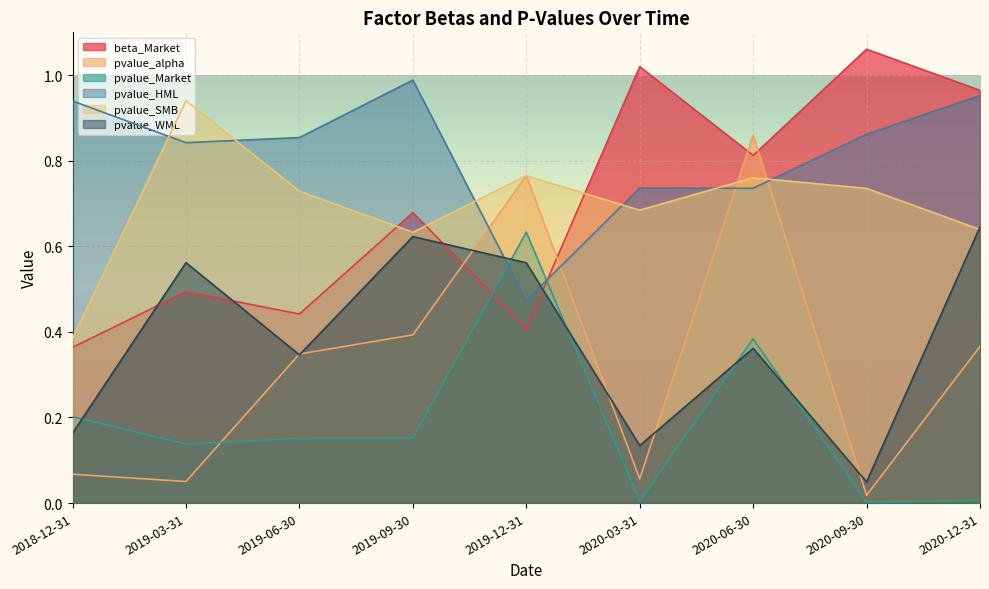

Rank the series at 2020-03-31 from highest to lowest value.

beta_Market, pvalue_HML, pvalue_SMB, pvalue_WML, pvalue_alpha, pvalue_Market